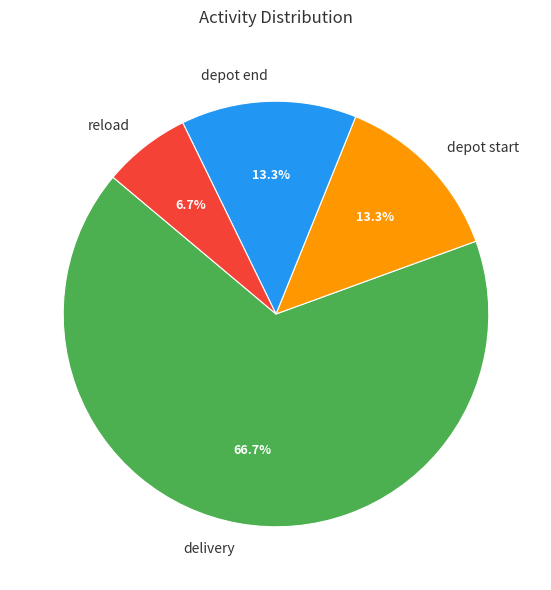

To the nearest percent, what is the combined percentage of delivery and depot end?

80%